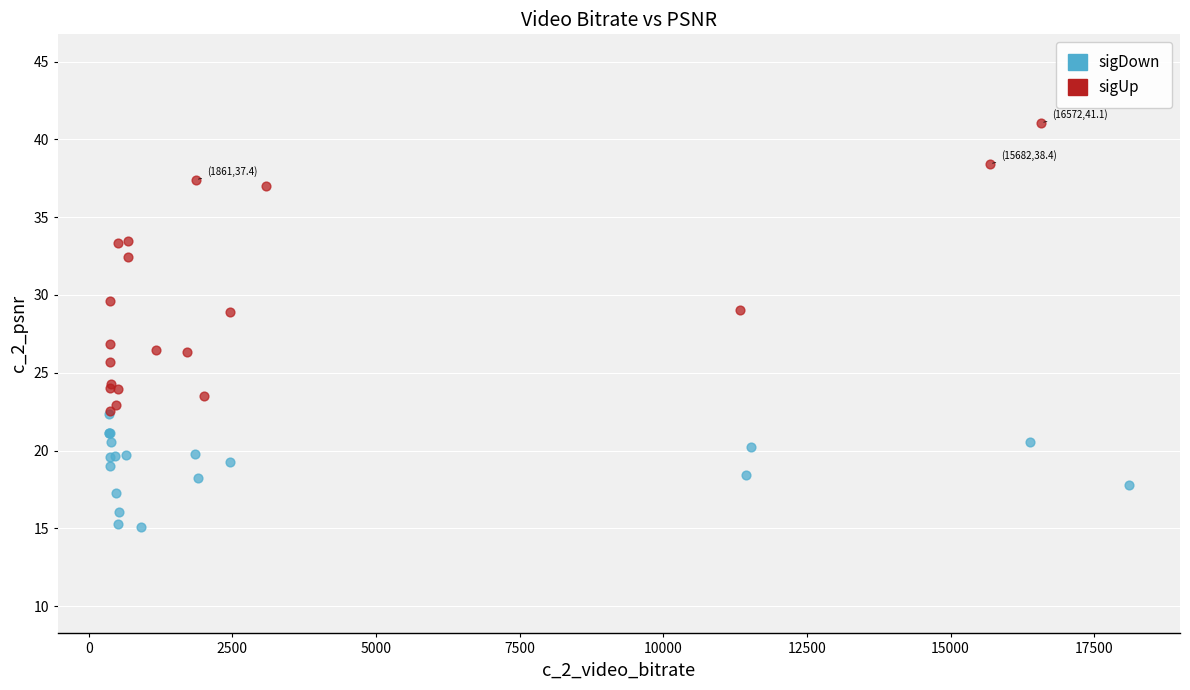

Which series has the widest spread of Y values?

sigUp